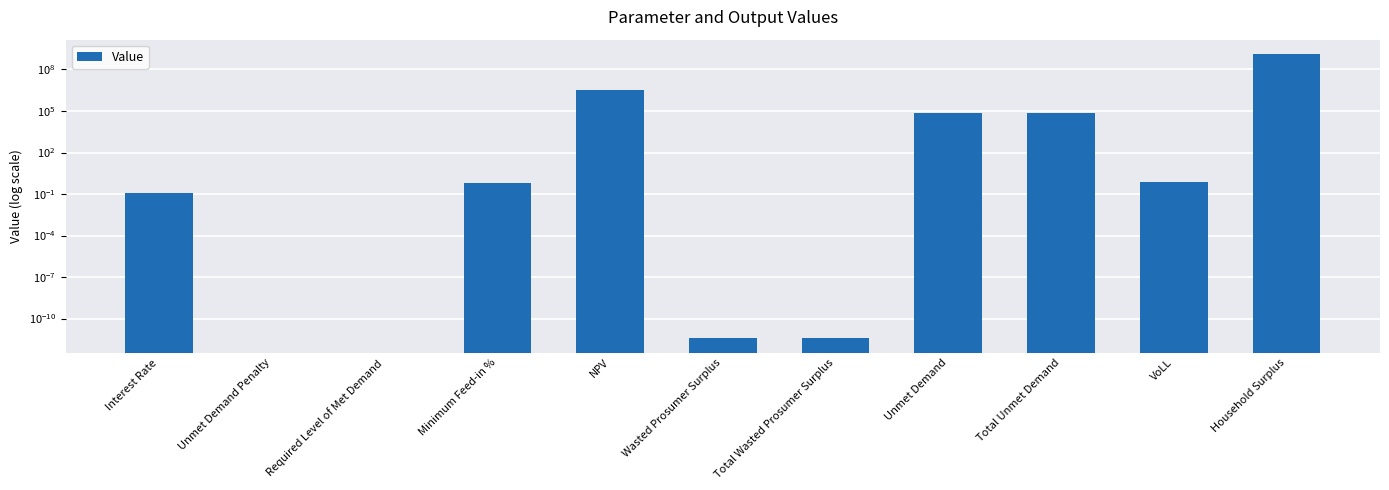

What position from the left is Interest Rate?

1